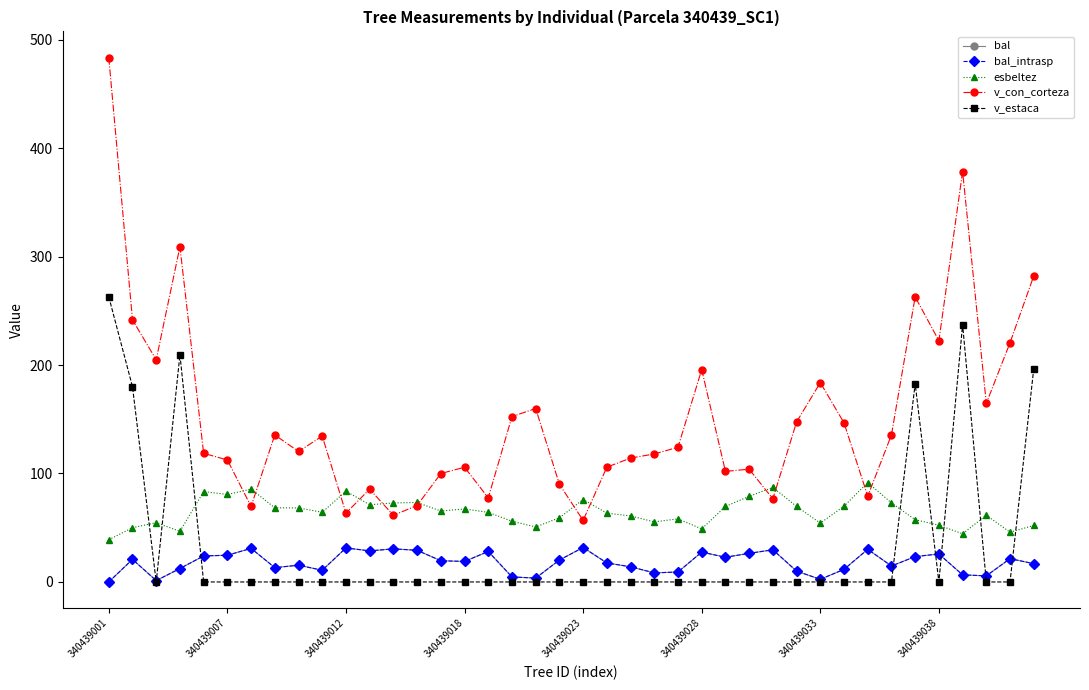

Does the chart have visible grid lines?

No